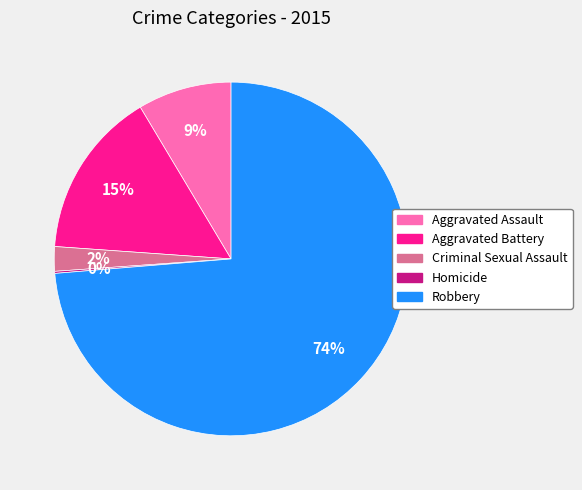

Combined, do Aggravated Assault and Aggravated Battery account for over 50%?

No